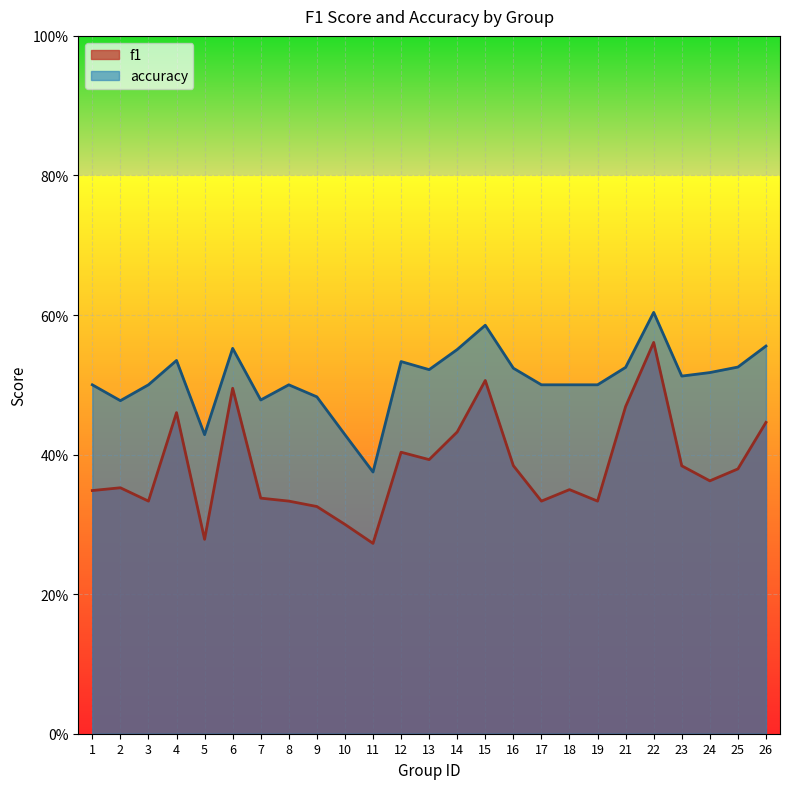

Does the chart display data point markers on the line(s)?

No